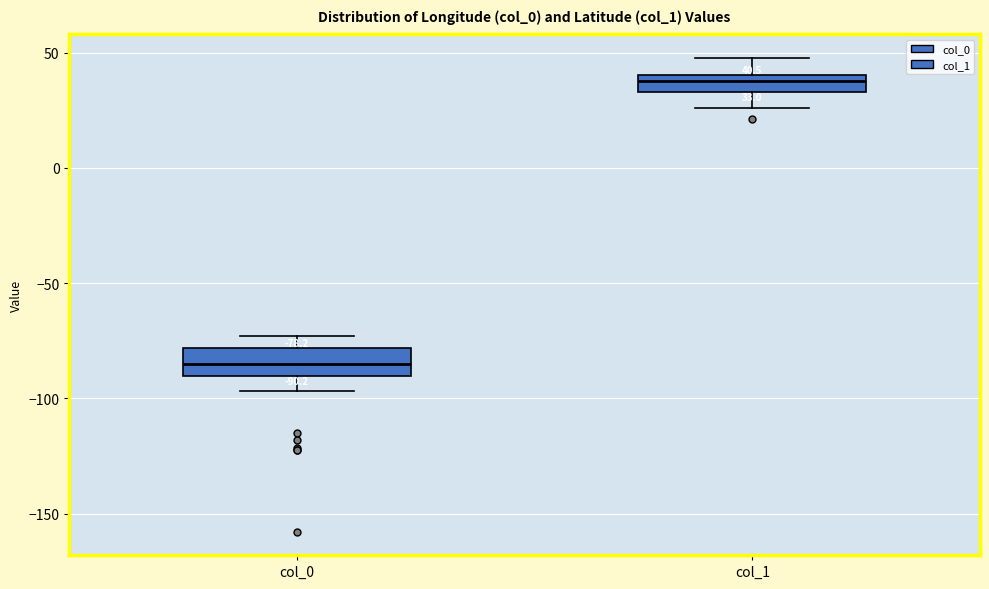

Which box has the lowest median line?

col_0